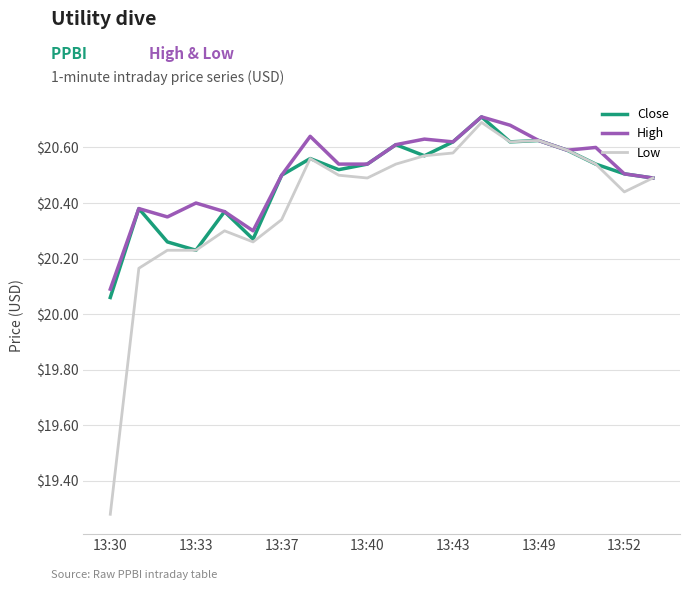

Which series has the largest range (max minus min)?

Low